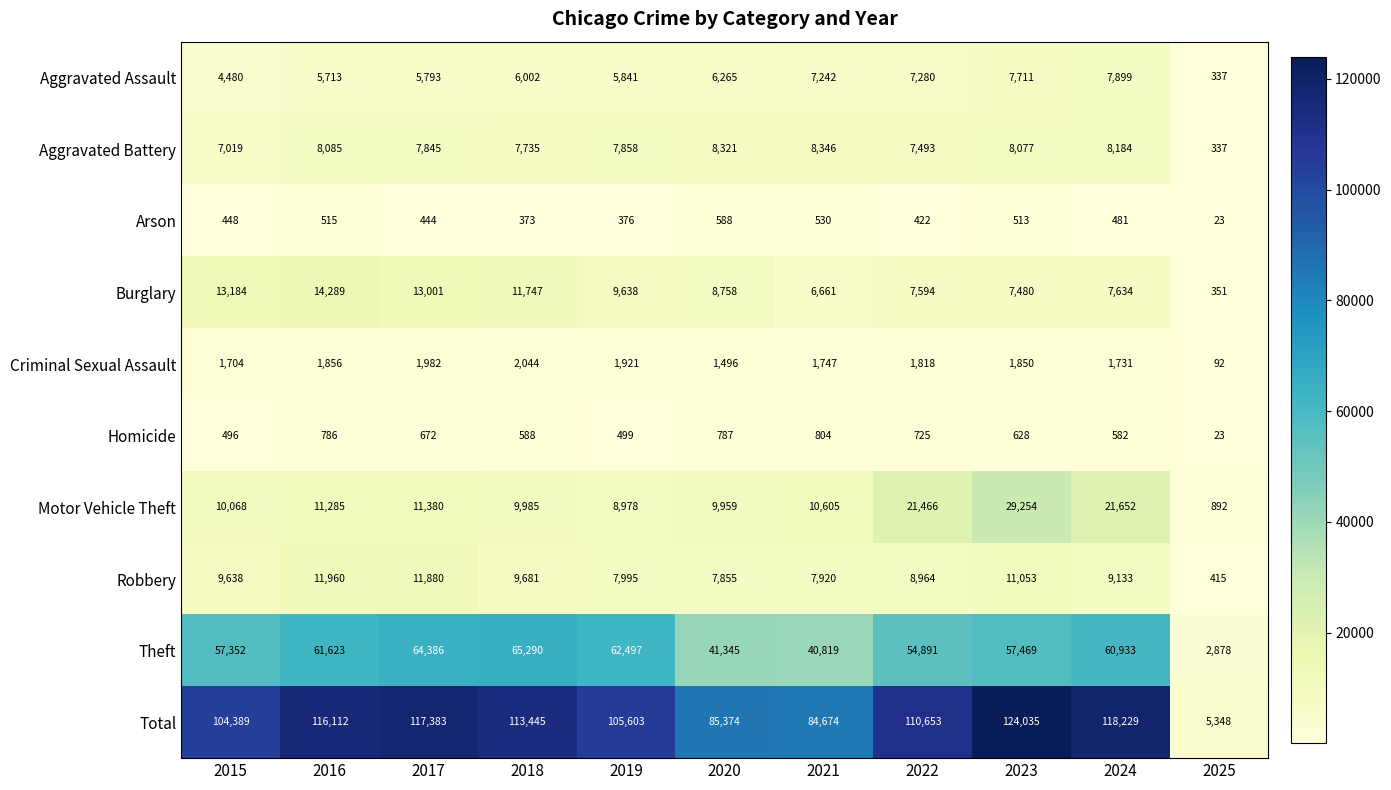

What is the difference between the highest and lowest values at 2018?

113072